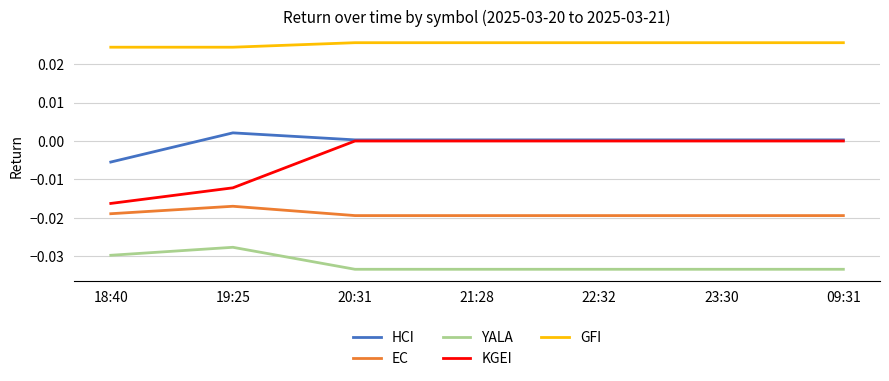

At how many categories does at least one series exceed 0?

7